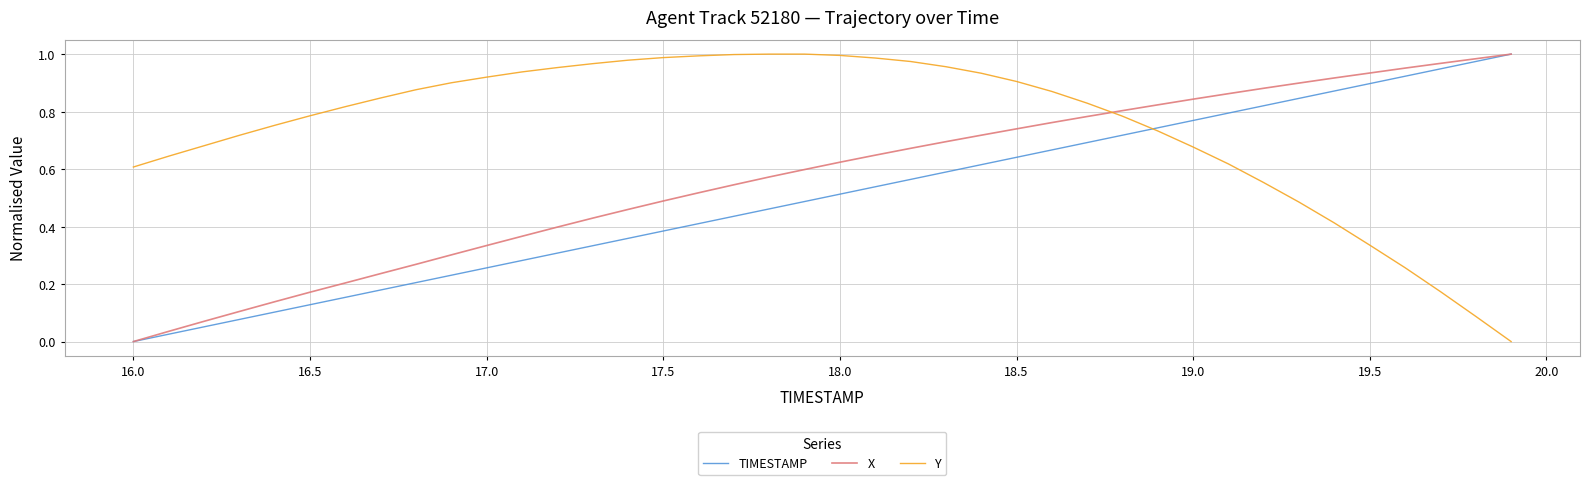

True or false: X and Y intersect in this chart.

True